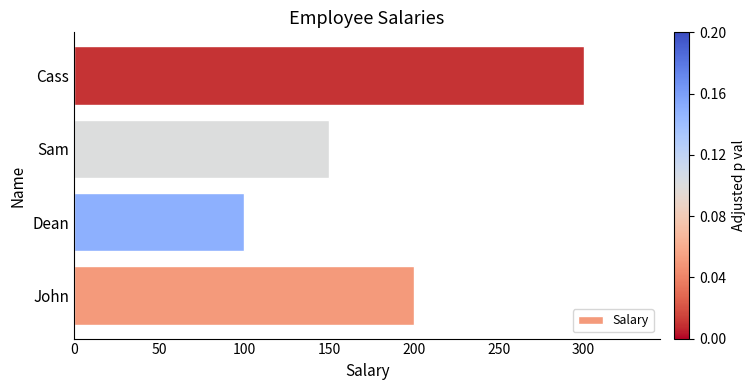

What is the minimum value shown in the chart?

100